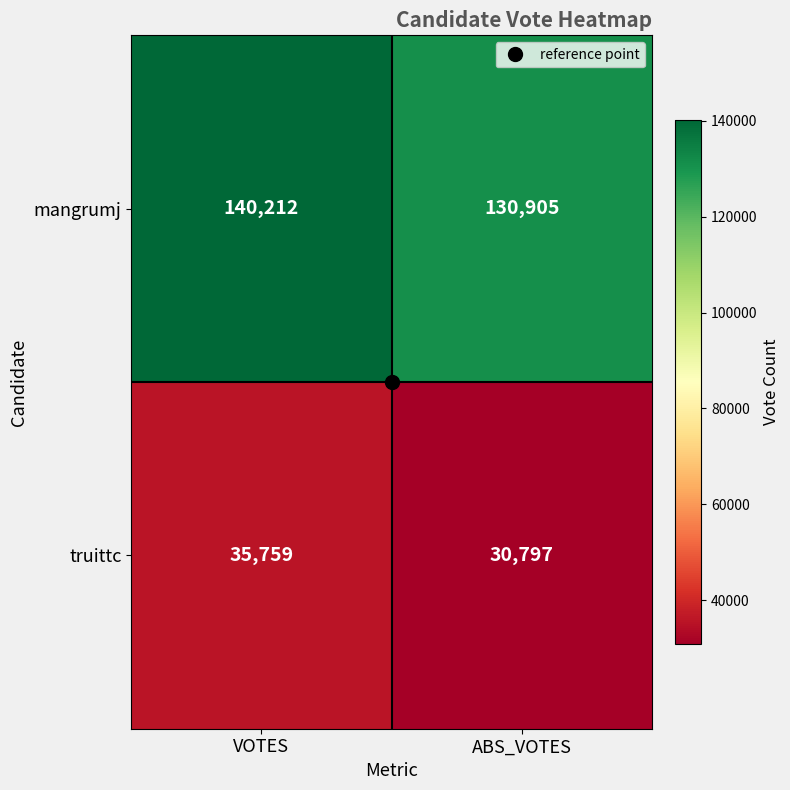

What is the approximate value of truittc at ABS_VOTES?

30797